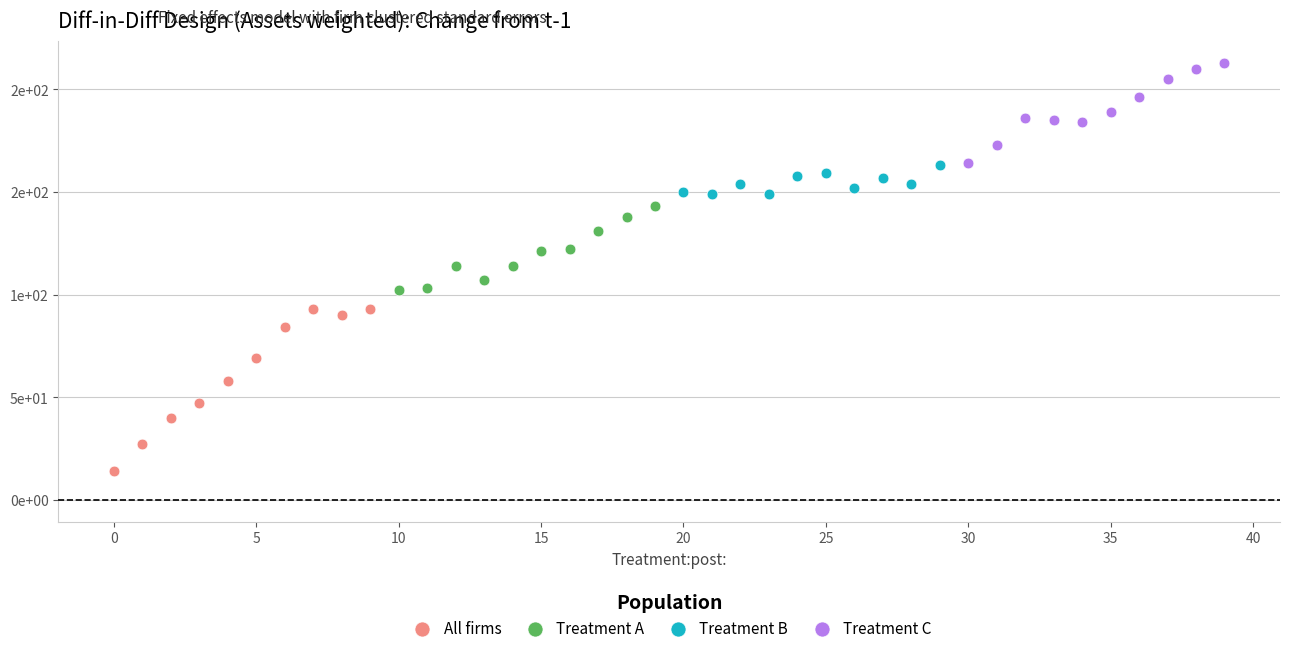

What are all the series names shown in the legend?

All firms, Treatment A, Treatment B, Treatment C